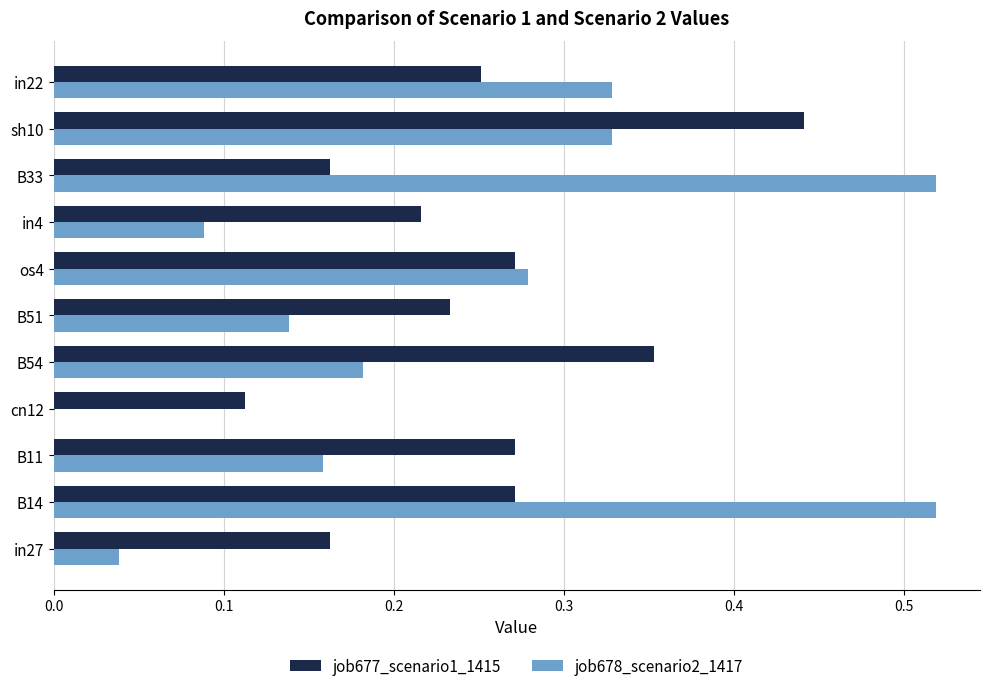

Is the value of job677_scenario1_1415 at sh10 greater than the value of job678_scenario2_1417 at B14?

No